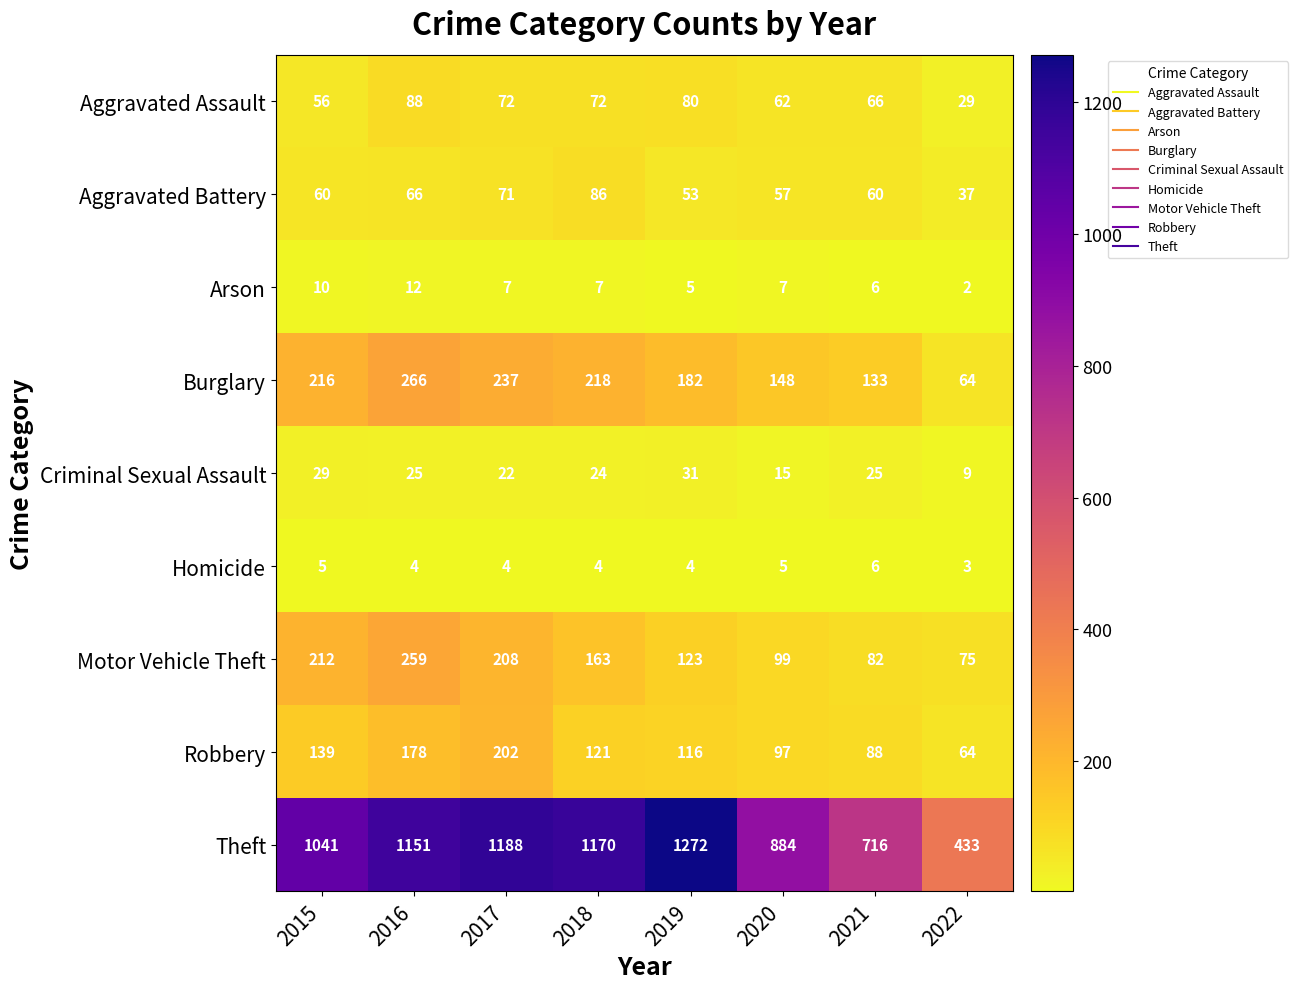

At which category is the sum across all series the highest?

2016